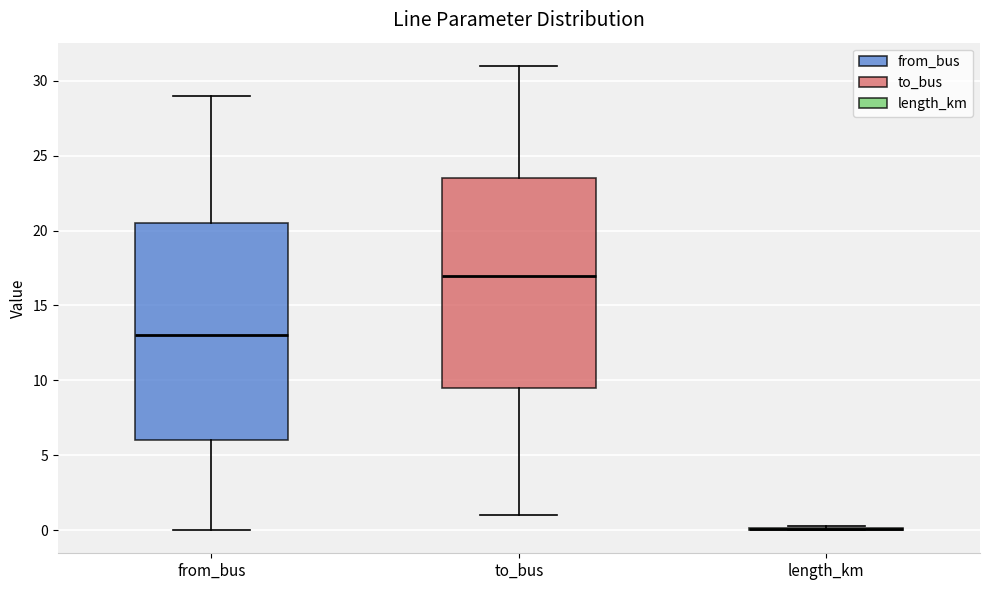

Which box is the tallest, from its lower edge to its upper edge?

from_bus